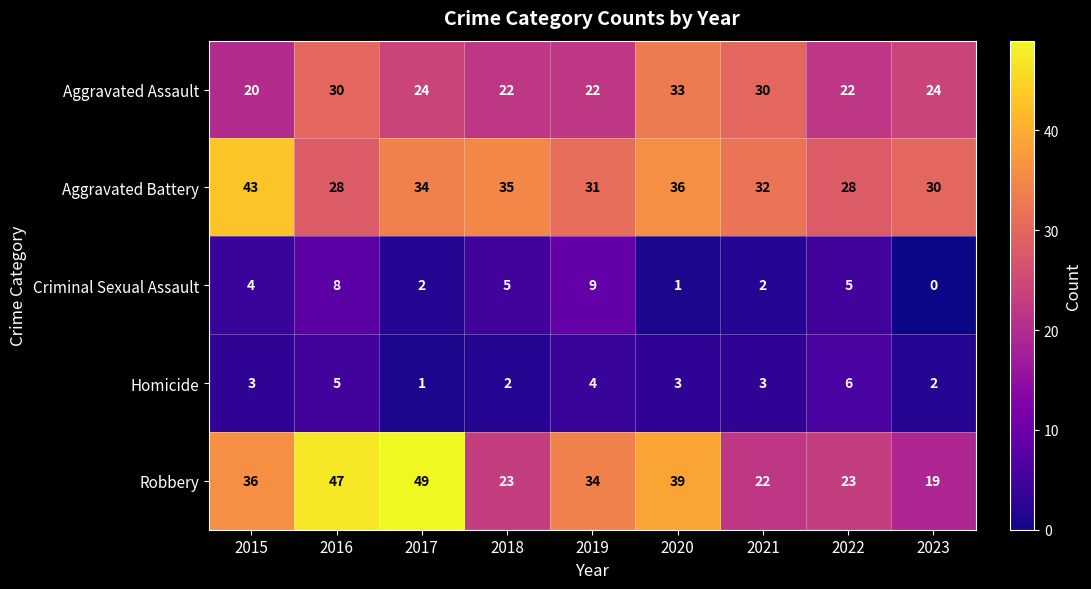

What is the highest value of the Robbery series?

49